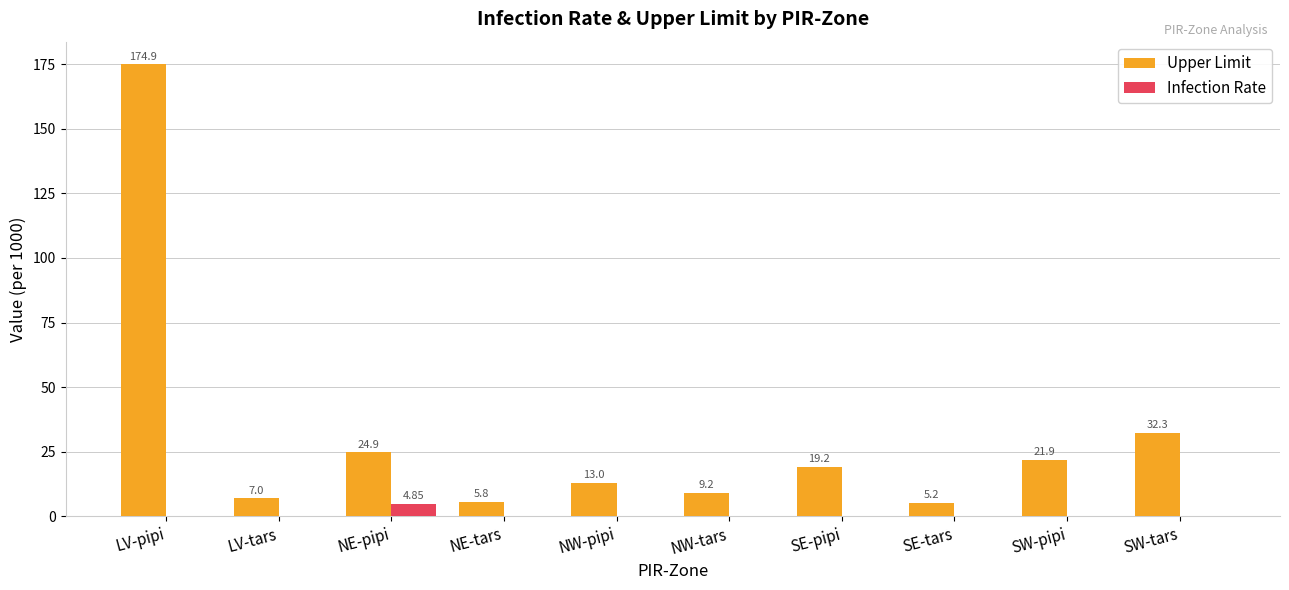

Which label corresponds to the largest value in the chart?

LV-pipi